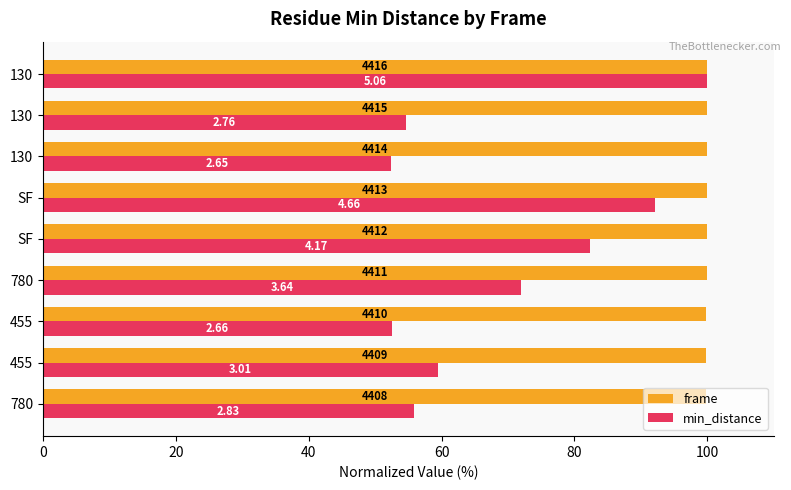

What is the difference between the maximum and minimum values in the frame series?

0.2